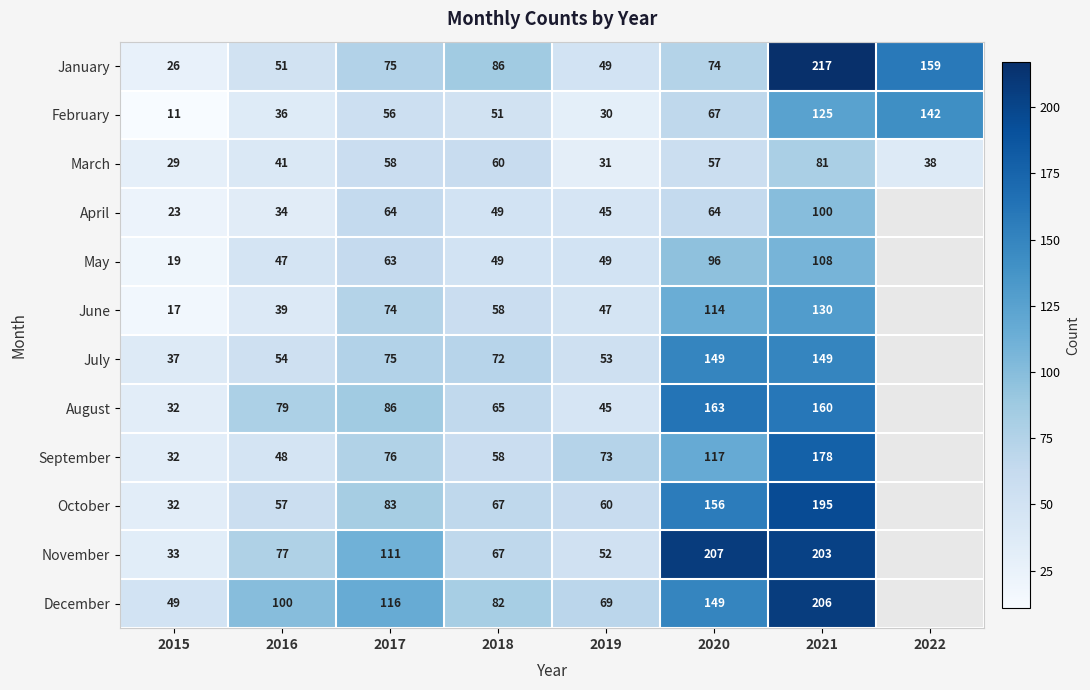

How many series are shown in this chart?

12